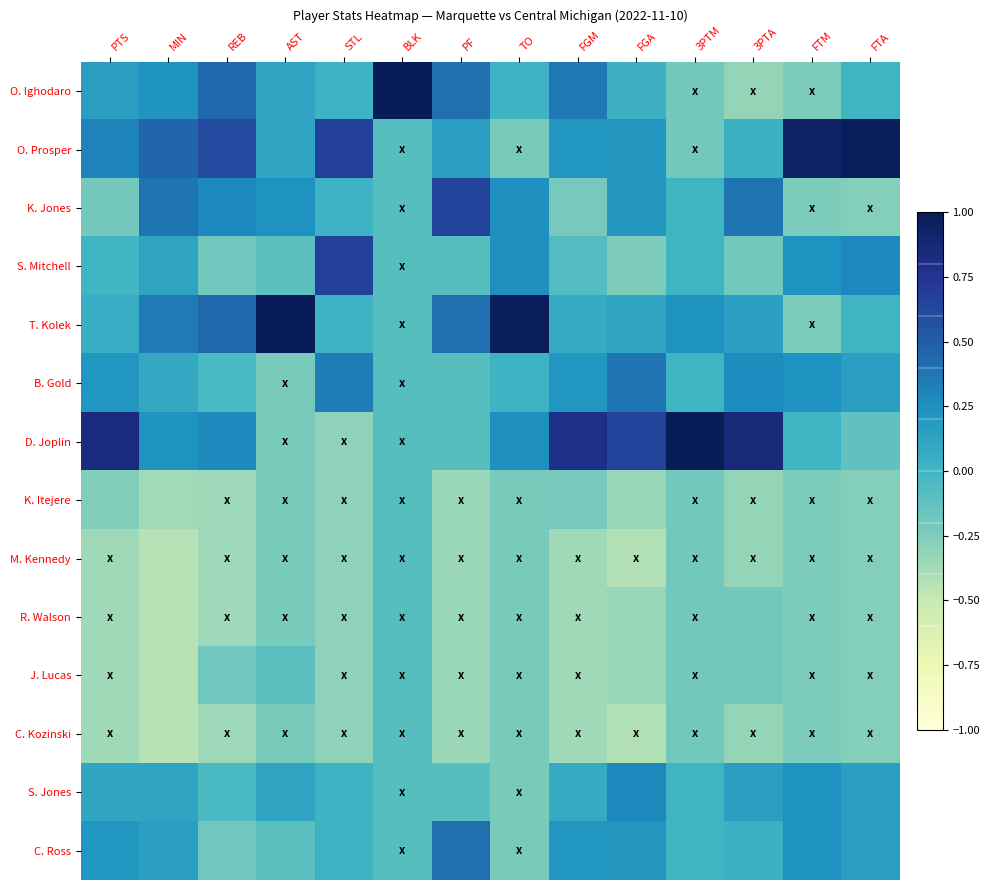

Which series has the largest total across all categories?

O. Prosper